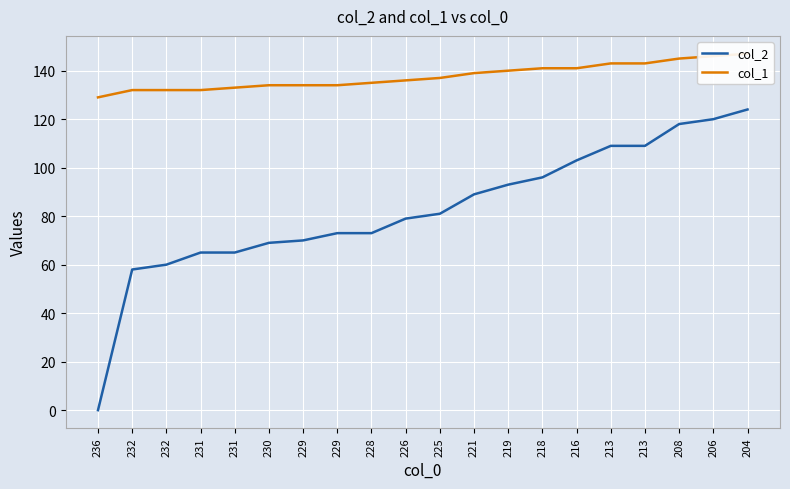

True or false: col_1 has more than 1 points higher than both neighbors.

False